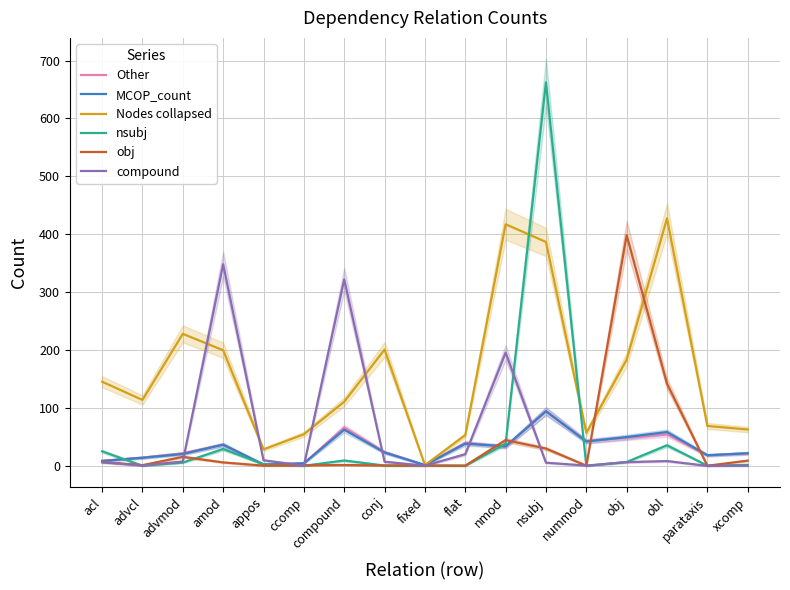

Reading right to left, transcribe all the data shown in this chart.

Other: xcomp=21.4	parataxis=17.7	obl=54.0	obj=48.0	nummod=42.2	nsubj=94.2	nmod=32.6	flat=39.5	fixed=0.9	conj=23.5	compound=66.0	ccomp=3.9	appos=1.9	amod=36.3	advmod=21.4	advcl=13.9	acl=8.2
MCOP_count: xcomp=21.3	parataxis=18.0	obl=58.1	obj=49.4	nummod=41.7	nsubj=94.0	nmod=33.3	flat=38.0	fixed=1.0	conj=22.6	compound=62.2	ccomp=4.0	appos=1.9	amod=36.2	advmod=20.1	advcl=13.5	acl=8.1
Nodes collapsed: xcomp=62.4	parataxis=68.6	obl=427.3	obj=183.2	nummod=56.5	nsubj=386.6	nmod=417.1	flat=52.7	fixed=1.0	conj=200.6	compound=110.4	ccomp=54.2	appos=28.0	amod=199.4	advmod=227.8	advcl=113.5	acl=145.0
nsubj: xcomp=1.3	parataxis=-0.0	obl=35.1	obj=6.3	nummod=-0.4	nsubj=662.5	nmod=37.8	flat=-0.1	fixed=0.3	conj=0.1	compound=8.9	ccomp=-0.3	appos=2.3	amod=28.7	advmod=5.2	advcl=-0.2	acl=24.7
obj: xcomp=8.6	parataxis=-0.2	obl=141.5	obj=398.2	nummod=-0.1	nsubj=29.5	nmod=44.1	flat=-0.1	fixed=0.0	conj=0.2	compound=1.1	ccomp=0.5	appos=-0.0	amod=5.6	advmod=15.2	advcl=0.8	acl=6.1
compound: xcomp=-0.1	parataxis=-0.4	obl=7.9	obj=6.0	nummod=0.1	nsubj=5.1	nmod=195.2	flat=19.8	fixed=-0.1	conj=6.7	compound=321.9	ccomp=0.0	appos=9.2	amod=348.1	advmod=7.1	advcl=0.3	acl=5.8